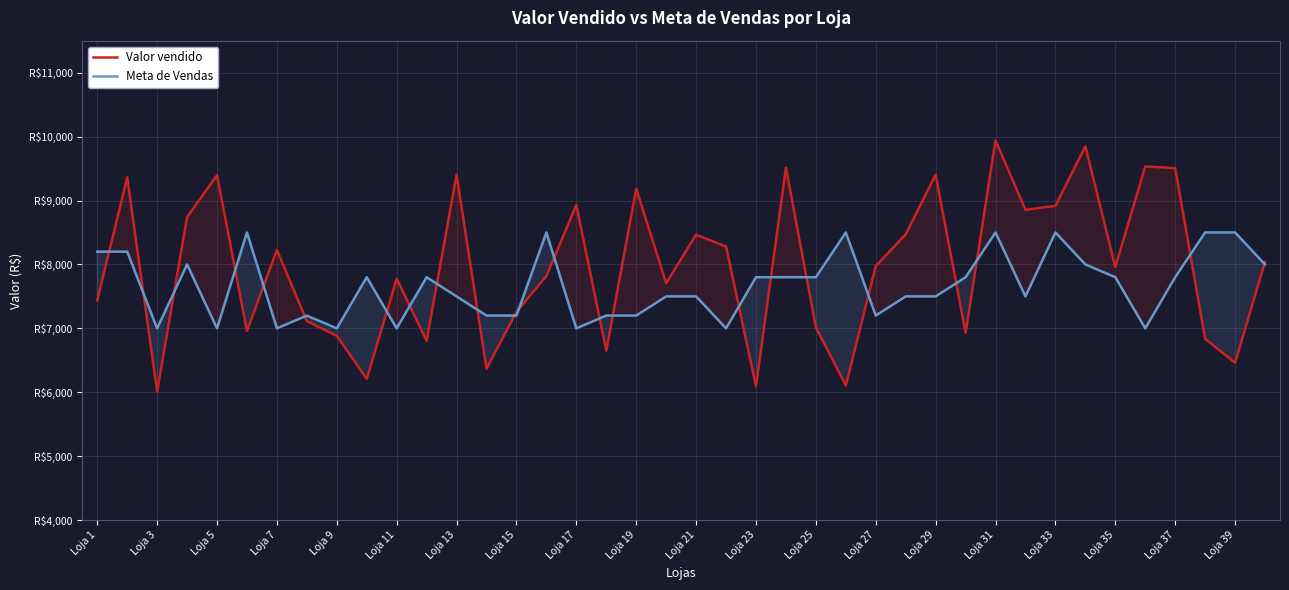

How many distinct data groups are displayed?

2